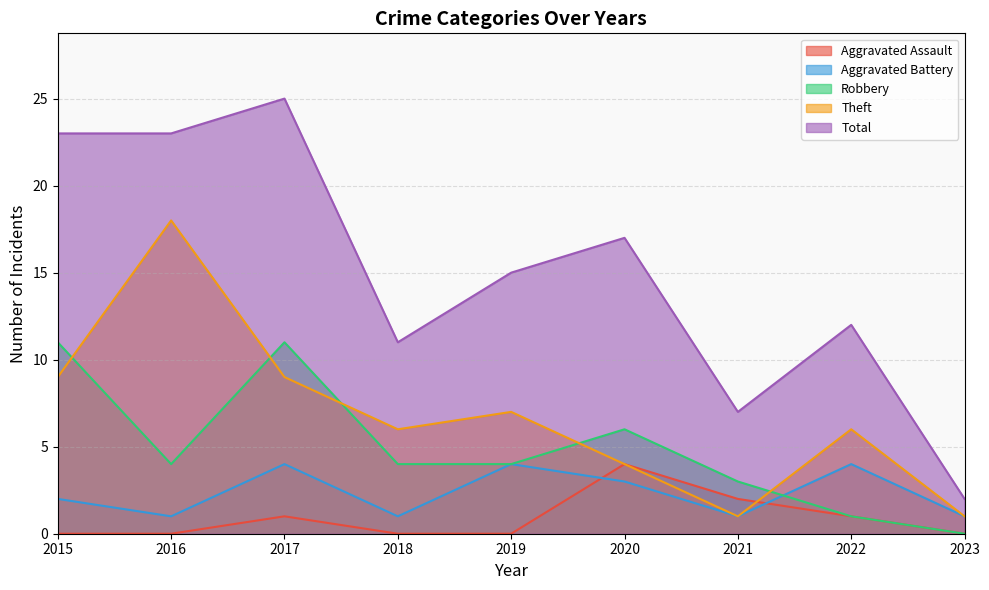

Which label corresponds to the largest value in the chart?

2017